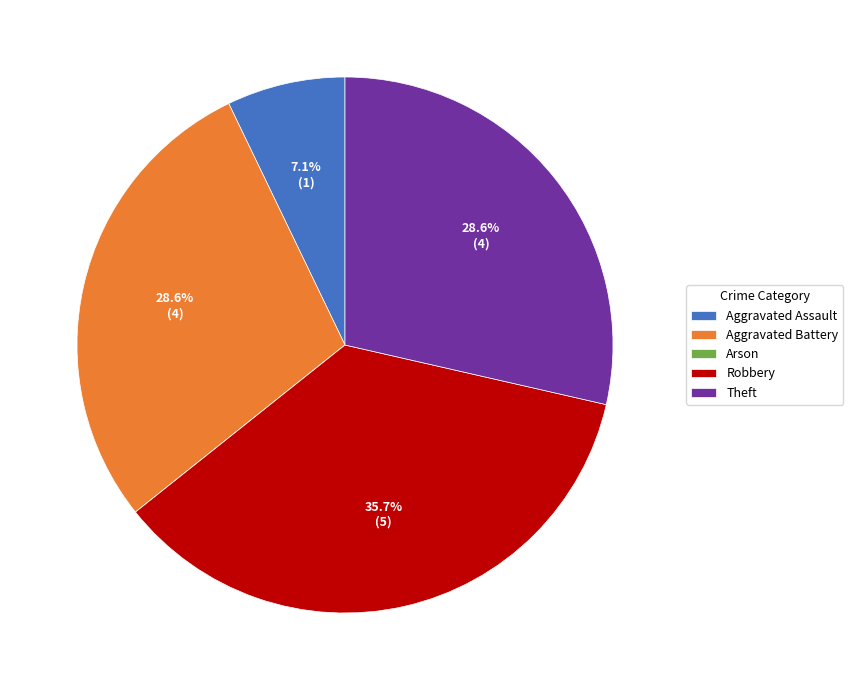

What is the largest slice in the pie chart?

Robbery